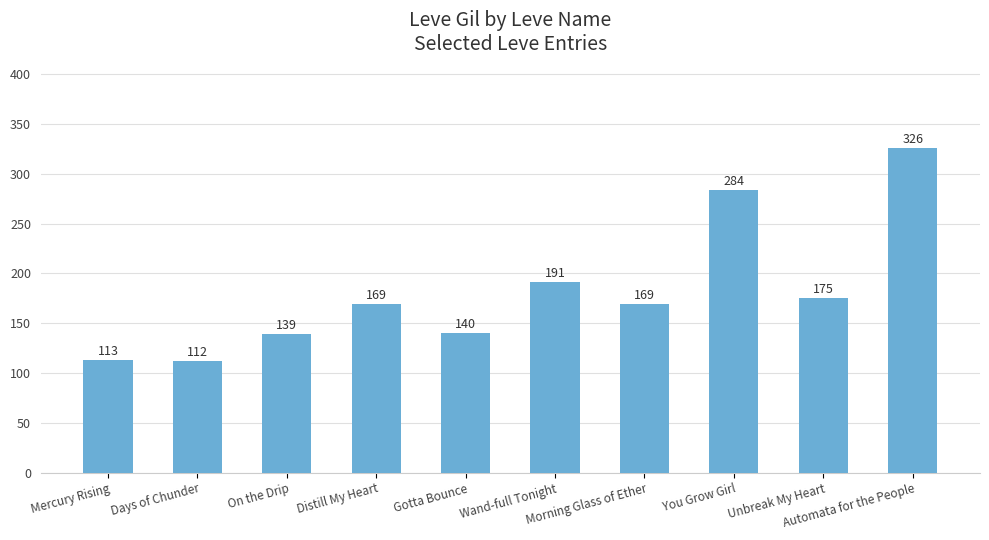

What is the label of the 4th bar from the left?

Distill My Heart